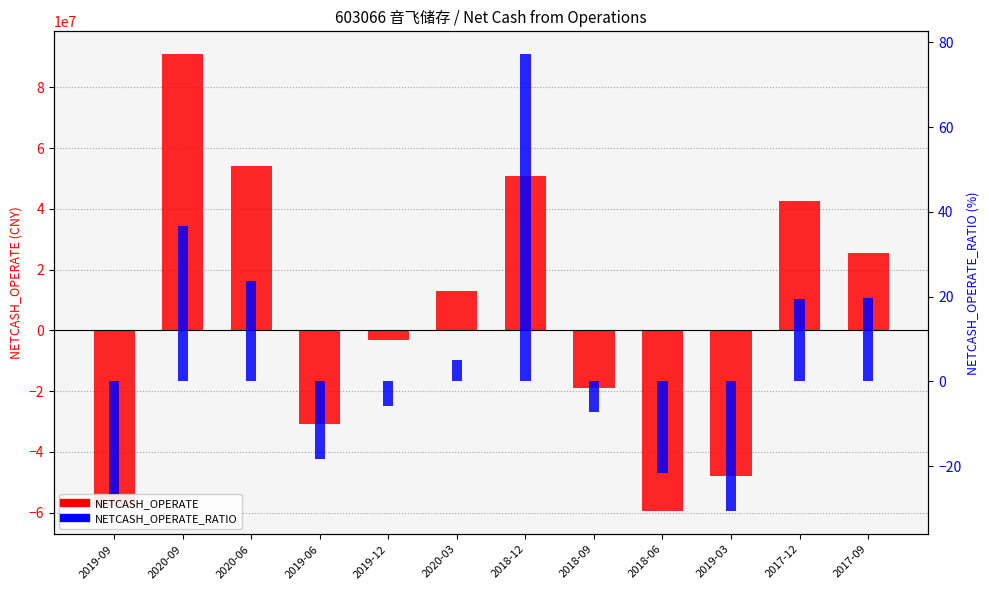

At which label does NETCASH_OPERATE first exceed 12934807?

2020-09